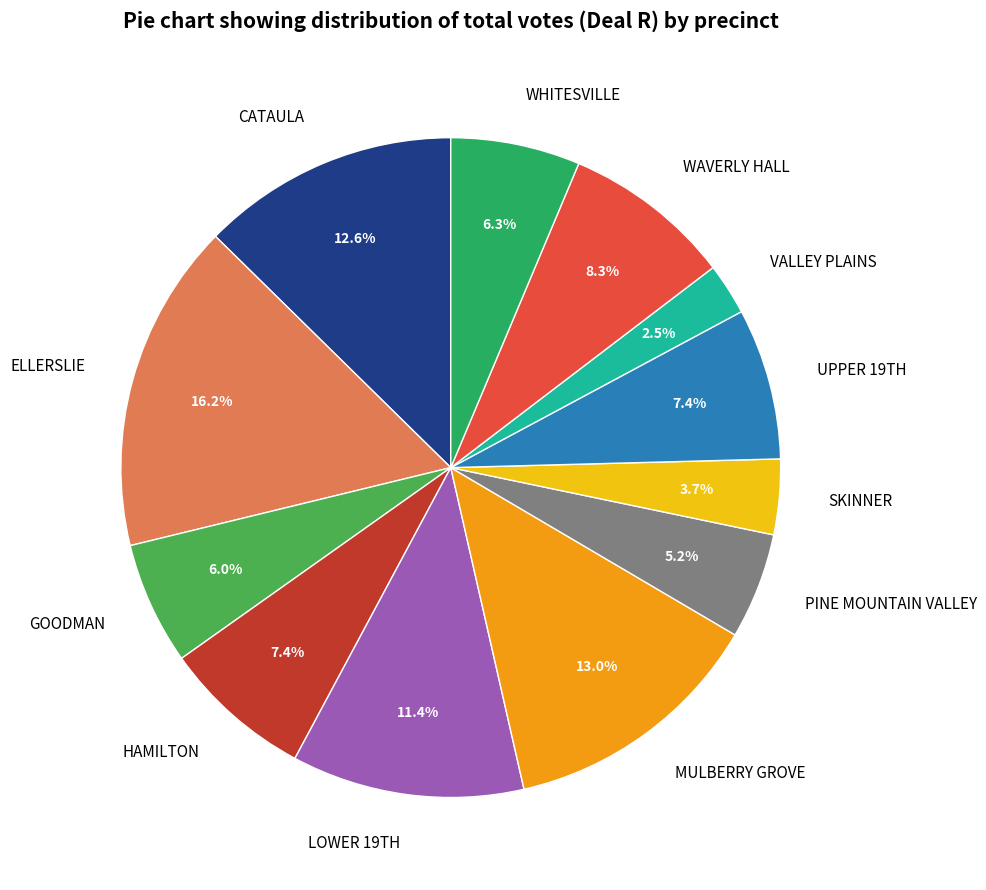

Which category has the smallest portion of the pie?

VALLEY PLAINS